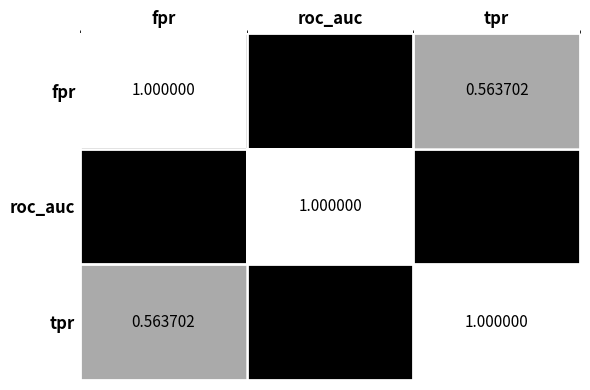

Where is tpr nearest to the value 0?

roc_auc